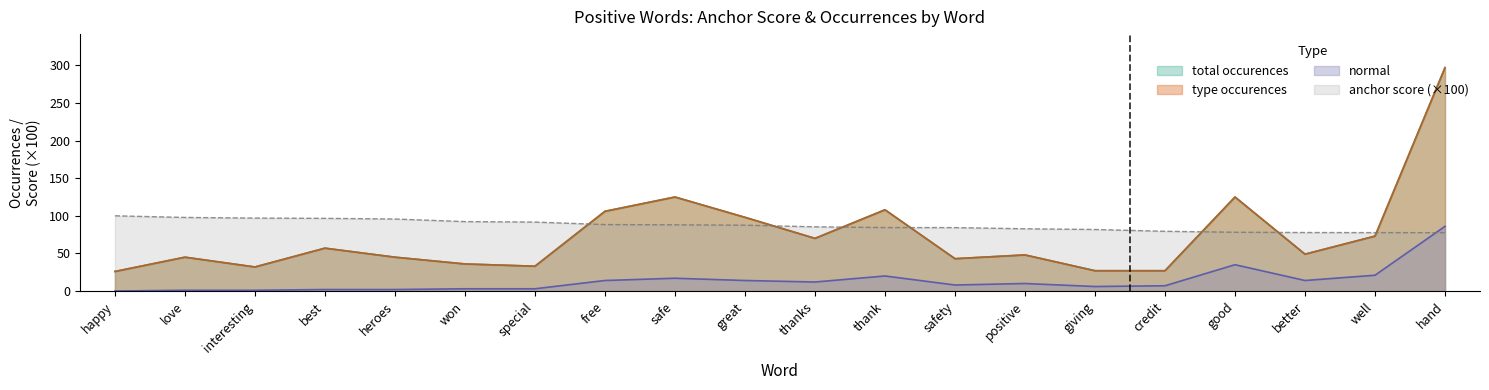

Which series changed the most between love and free?

type occurences